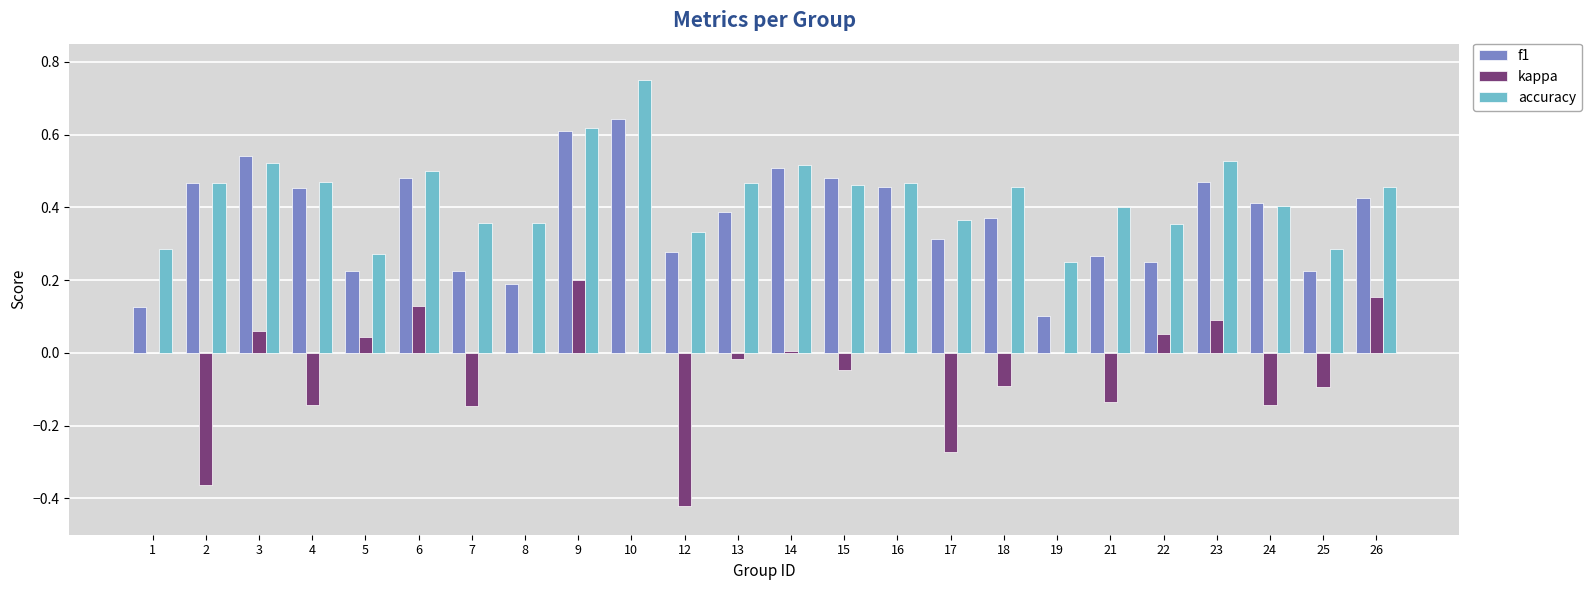

How many series are shown in this chart?

3